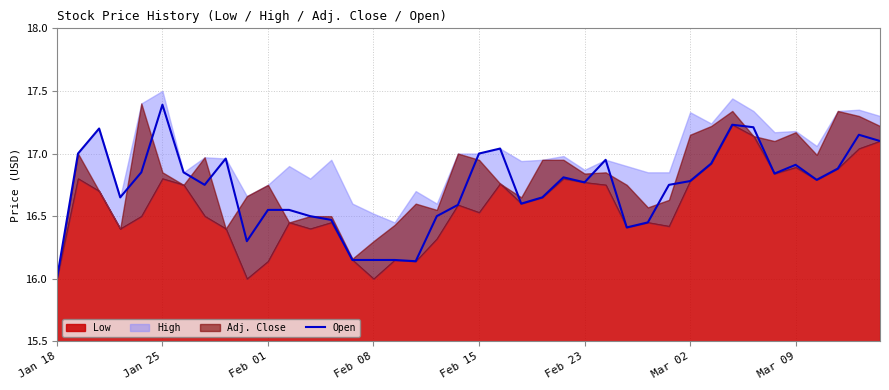

What is the lowest value of the Open series?

16.0